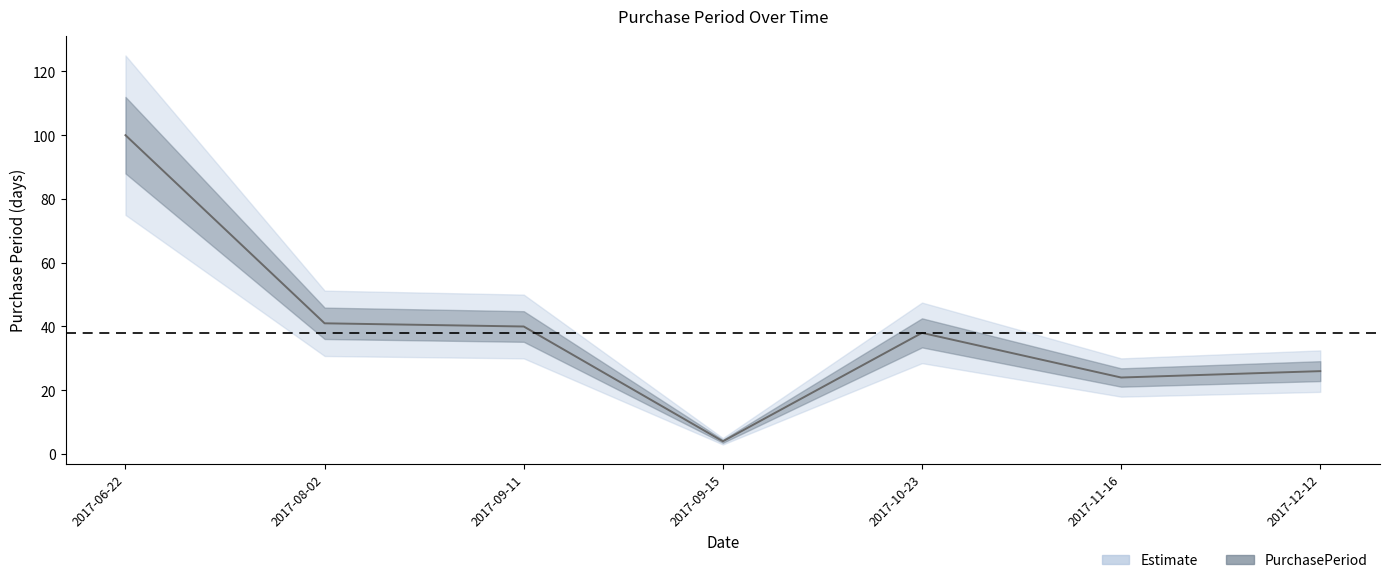

Reading left to right, list all the values displayed in this chart.

100	41	40	4	38	24	26